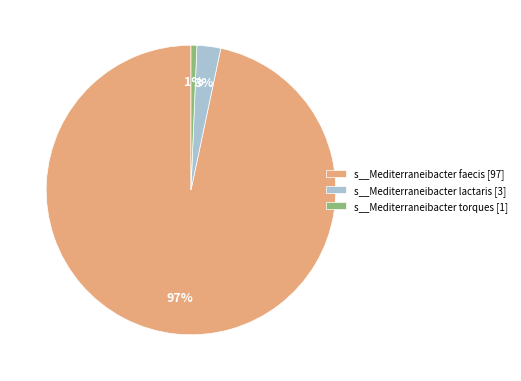

What percentage is the s__Mediterraneibacter lactaris [3] slice, to the nearest percent?

3%